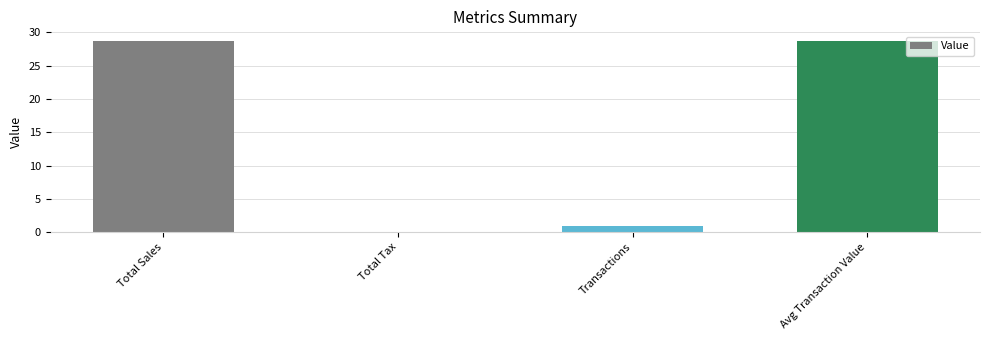

Which has a higher value, Avg Transaction Value or Transactions?

Avg Transaction Value